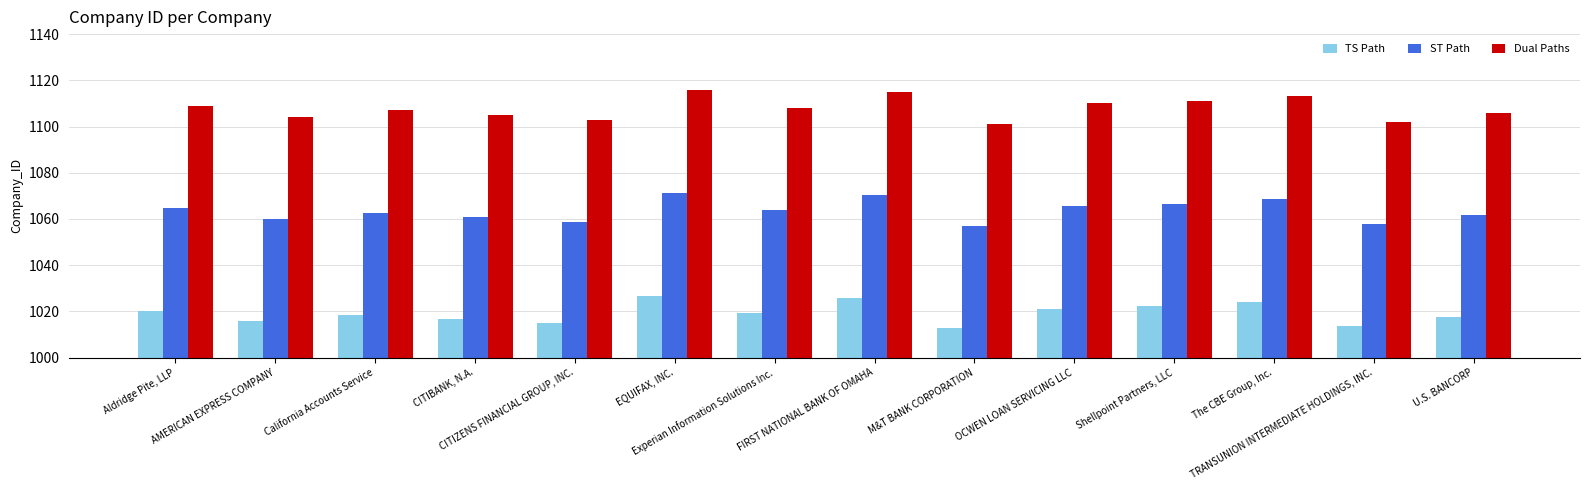

What is the approximate value of TS Path at CITIBANK, N.A.?

1016.6